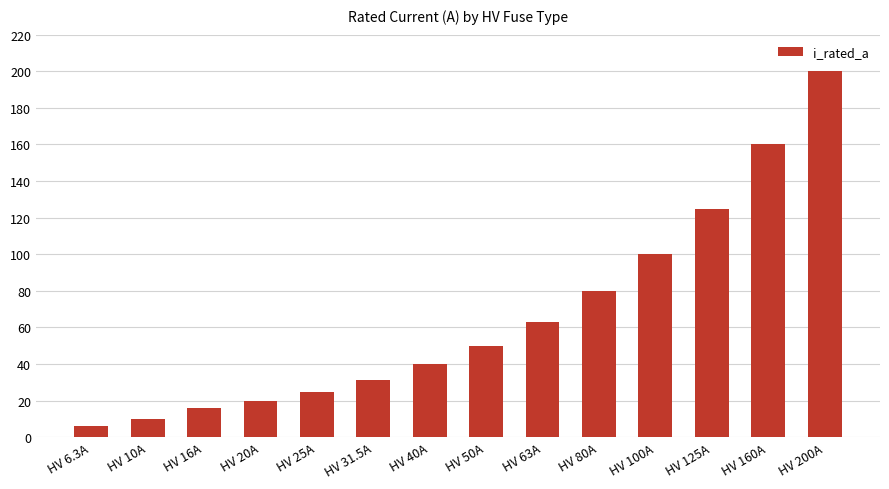

Where is the data nearest to the value 103?

HV 100A